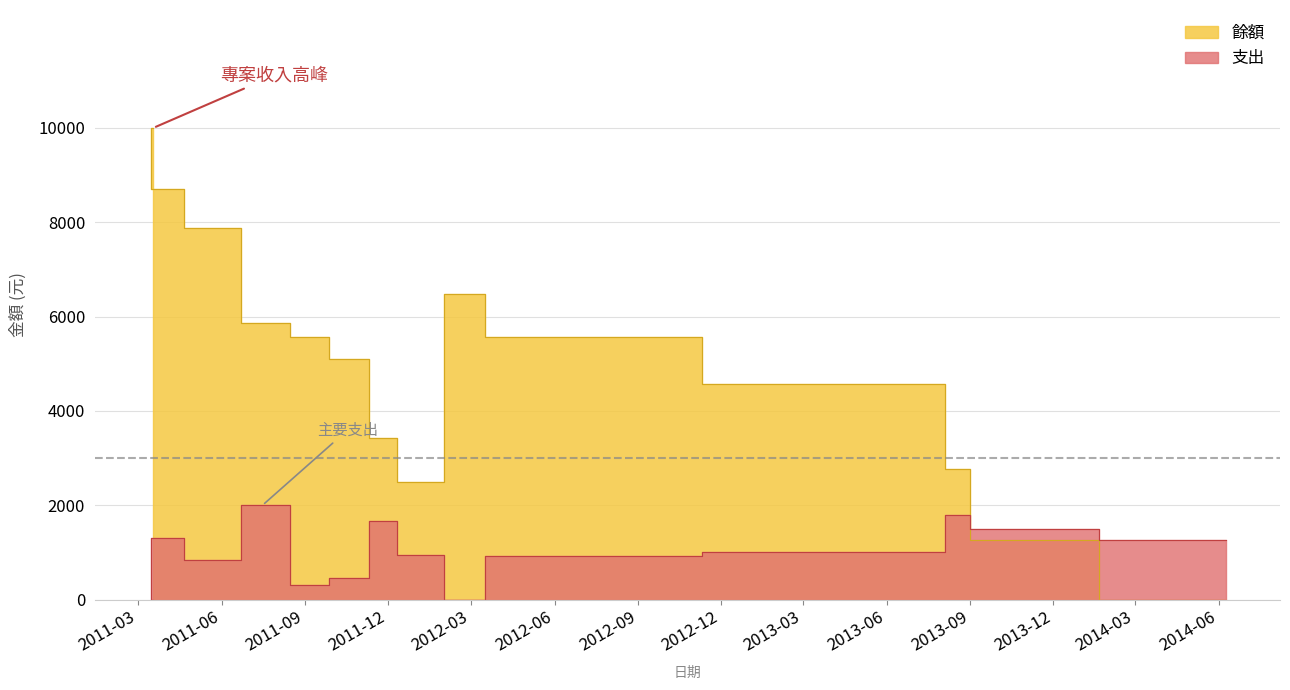

Between 2011-09-14 and 2011-12-12, which series saw the biggest shift?

餘額